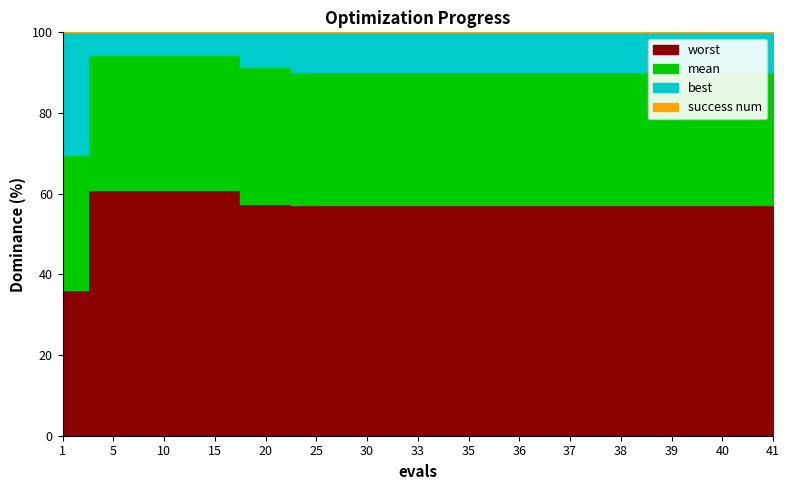

Count the best values in the range 0 to 1.

14